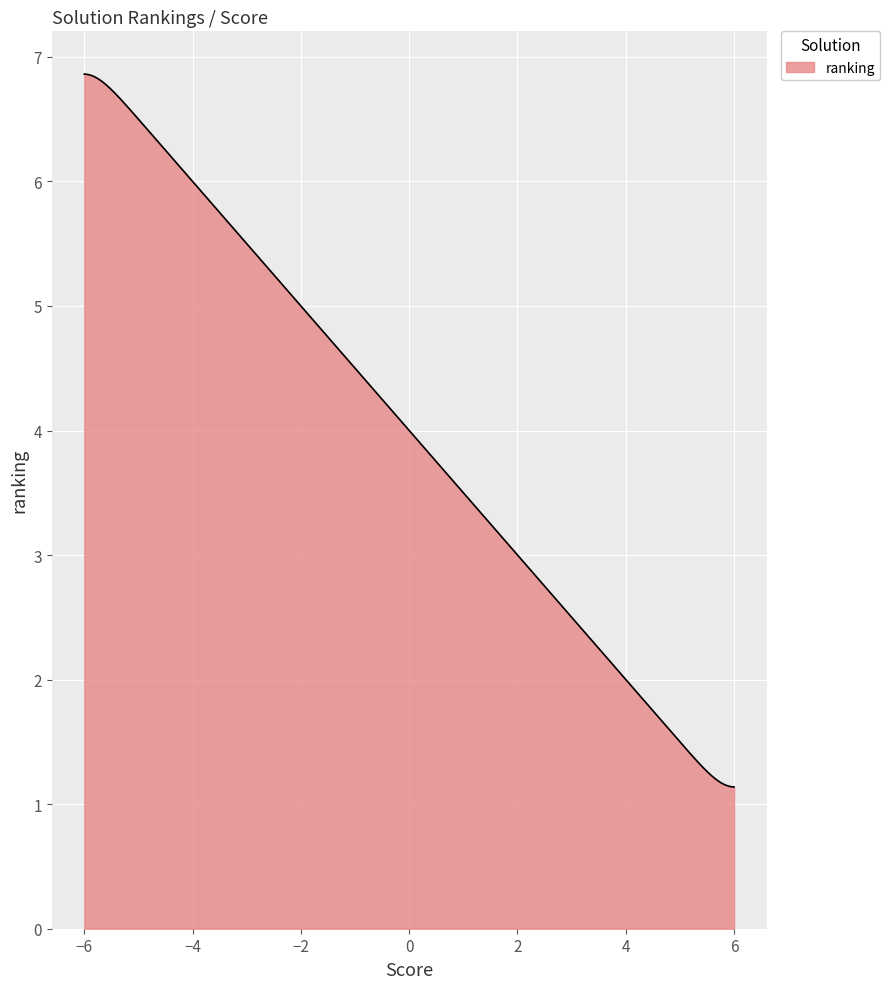

What is the maximum value shown in the chart?

6.9